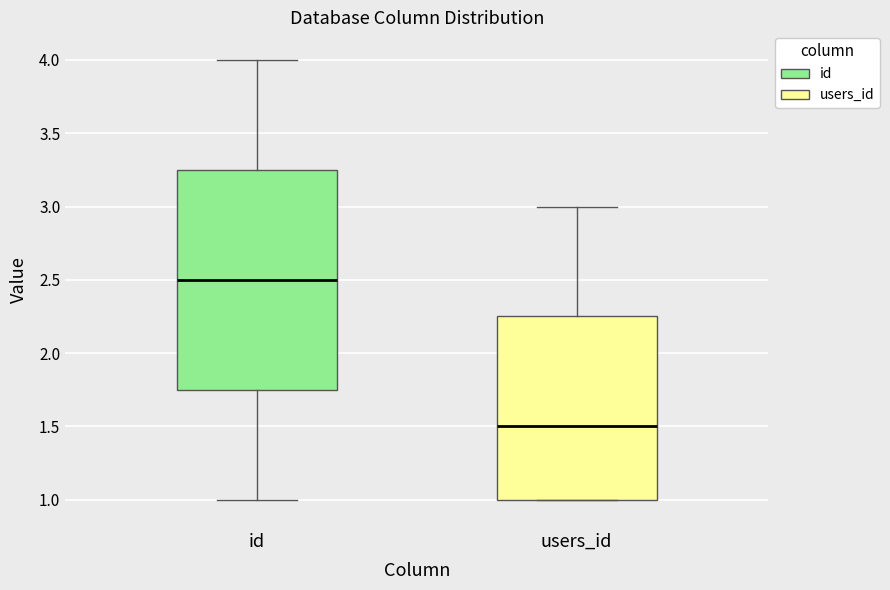

Reading left to right, transcribe this box plot: for each box, give where its median line is, the range the box spans, and where its two whiskers end, as read against the y-axis. The values are not printed on the chart, so give them approximately, as read against the axis.

id: median 2.50, box 1.75 to 3.25, whiskers 1.00 to 4.00
users_id: median 1.50, box 1.00 to 2.25, whiskers 1.00 to 3.00